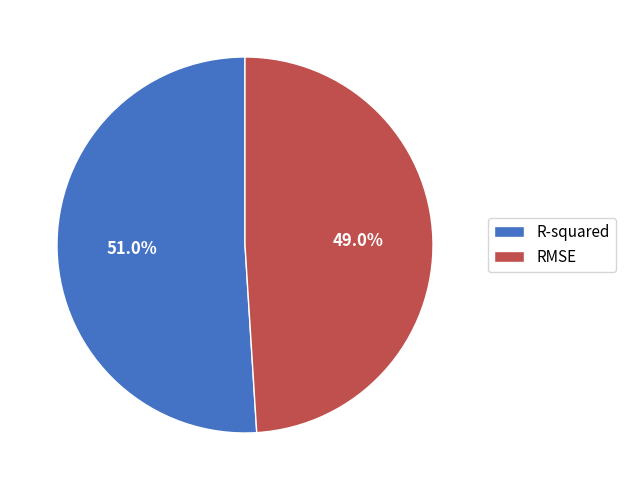

Which category has the biggest portion of the pie?

R-squared